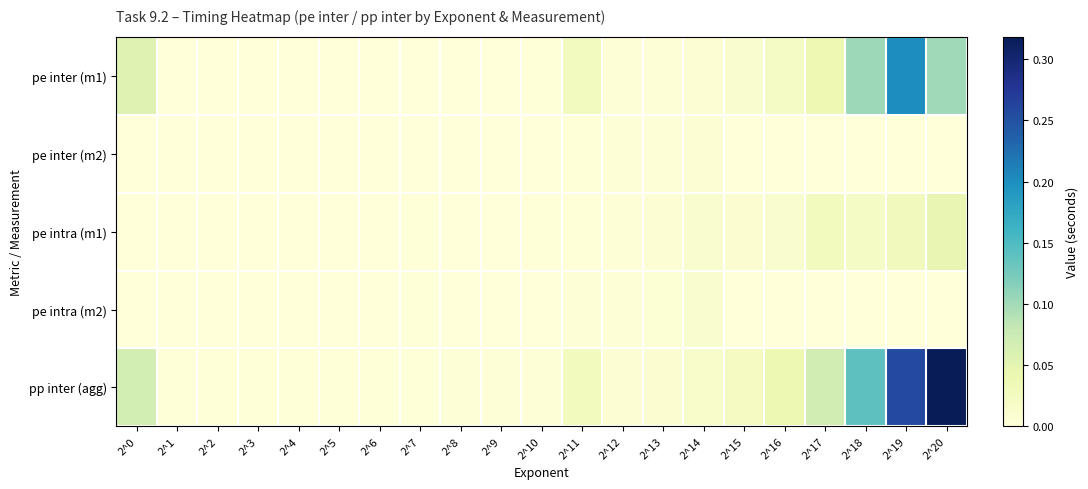

List the series in order of their peak value, highest first.

pp inter (agg), pe inter (m1), pe intra (m1), pe intra (m2), pe inter (m2)